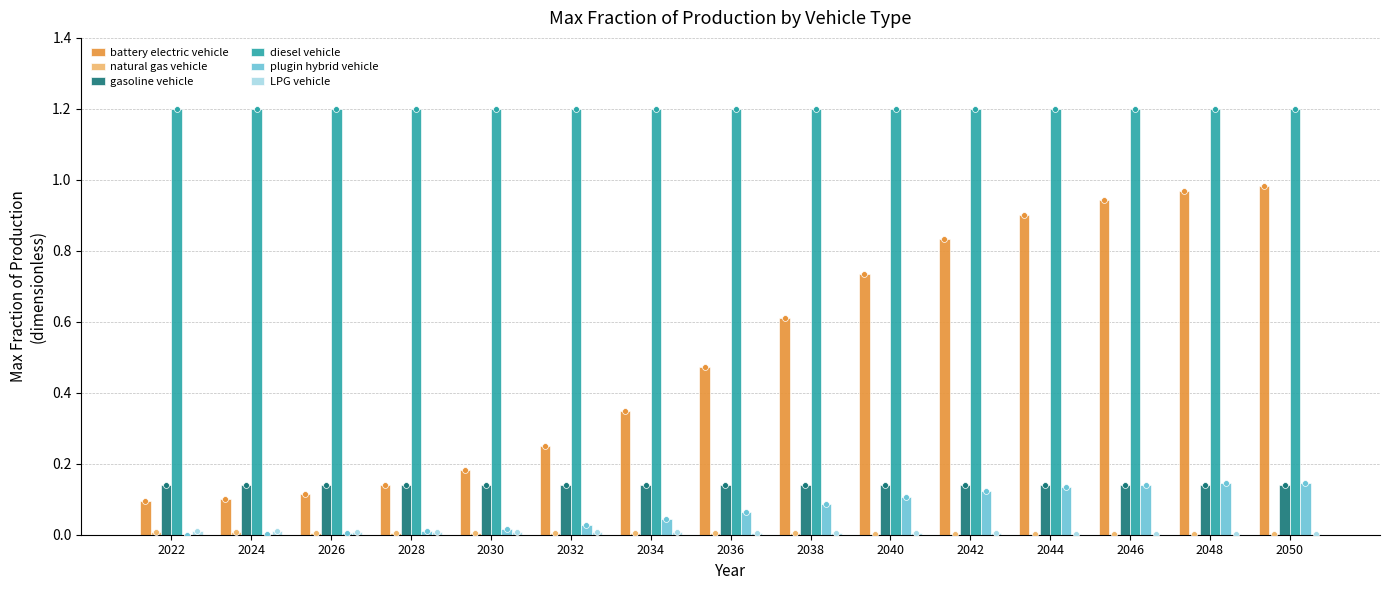

Which series contains the lowest Y value?

plugin hybrid vehicle